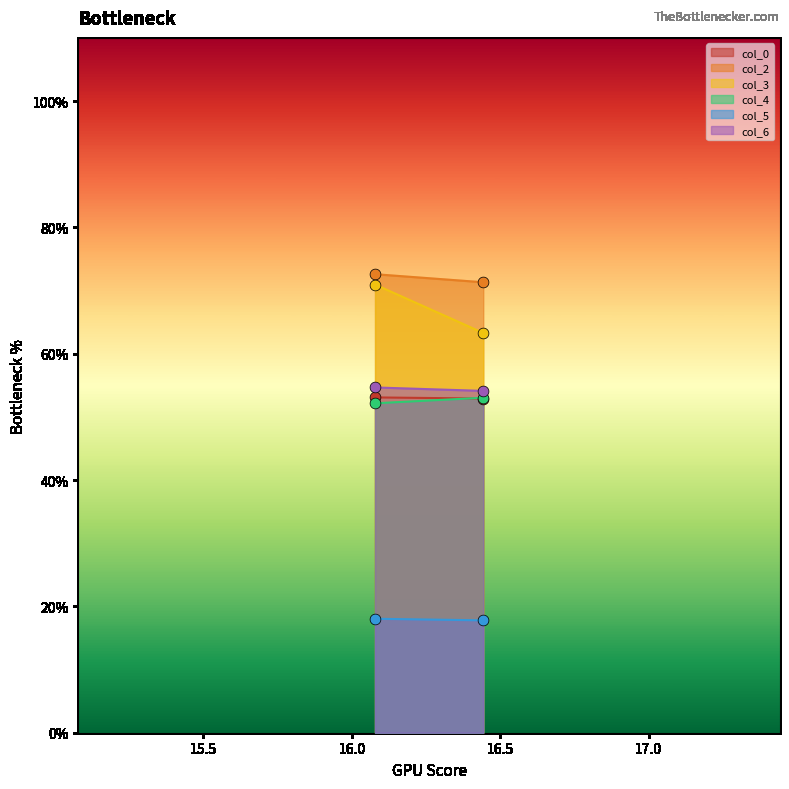

Which series reaches the minimum Y coordinate?

col_5